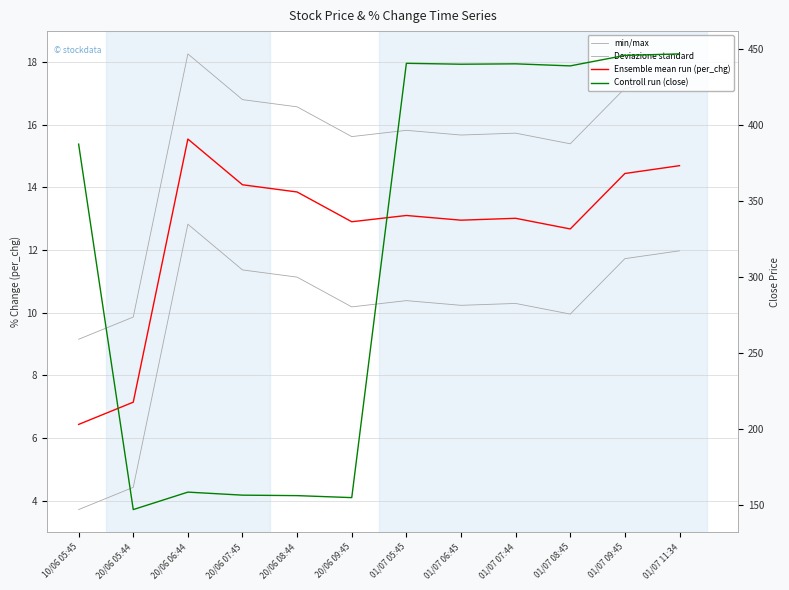

The per_chg + std (Deviazione standard) series shows 16.8 at 20/06 07:45. True or false?

True